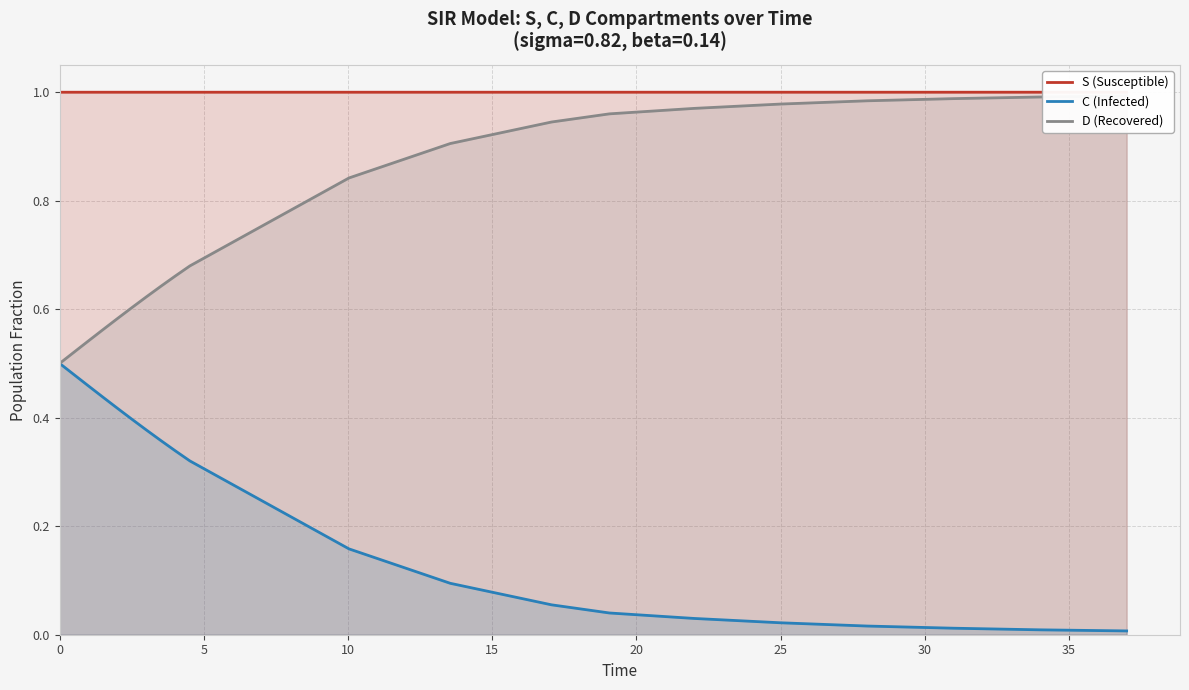

True or false: S (Susceptible) and C (Infected) intersect in this chart.

False